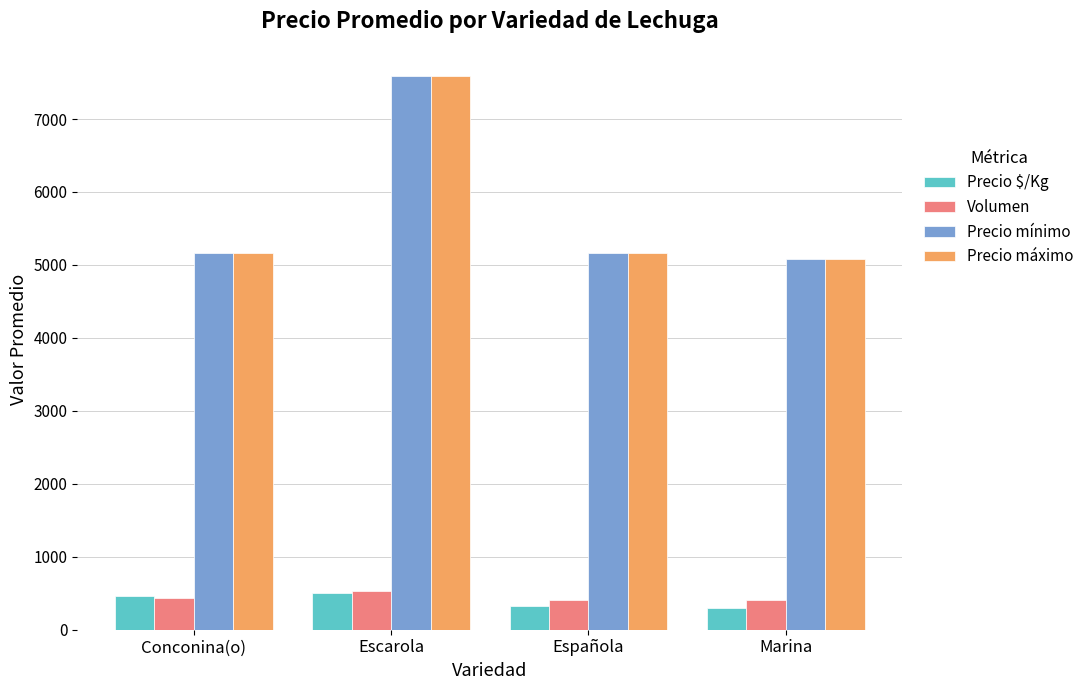

What is the spread (max minus min) of values at Conconina(o)?

4734